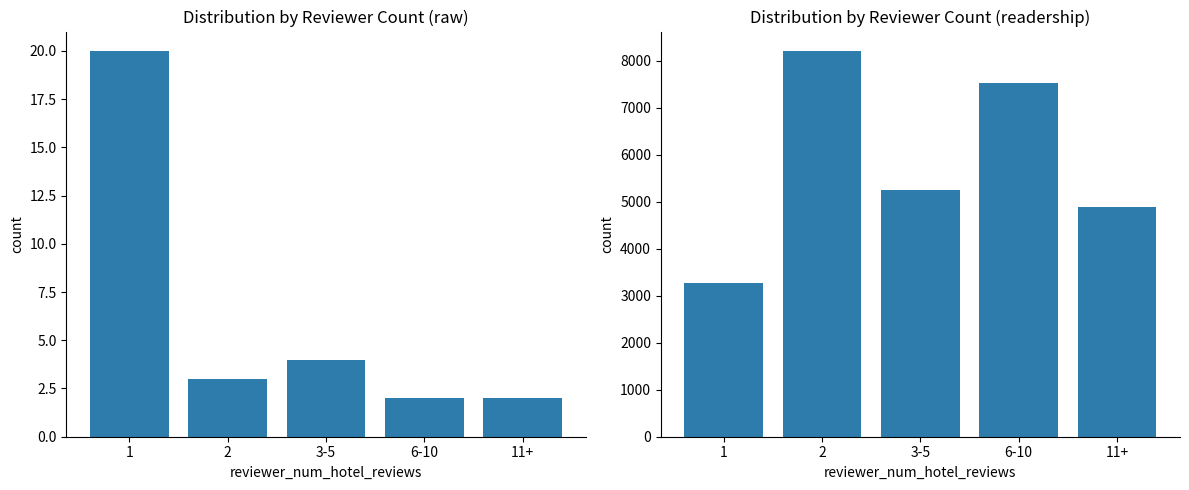

Rank the series by their maximum value, from lowest to highest.

count, readership